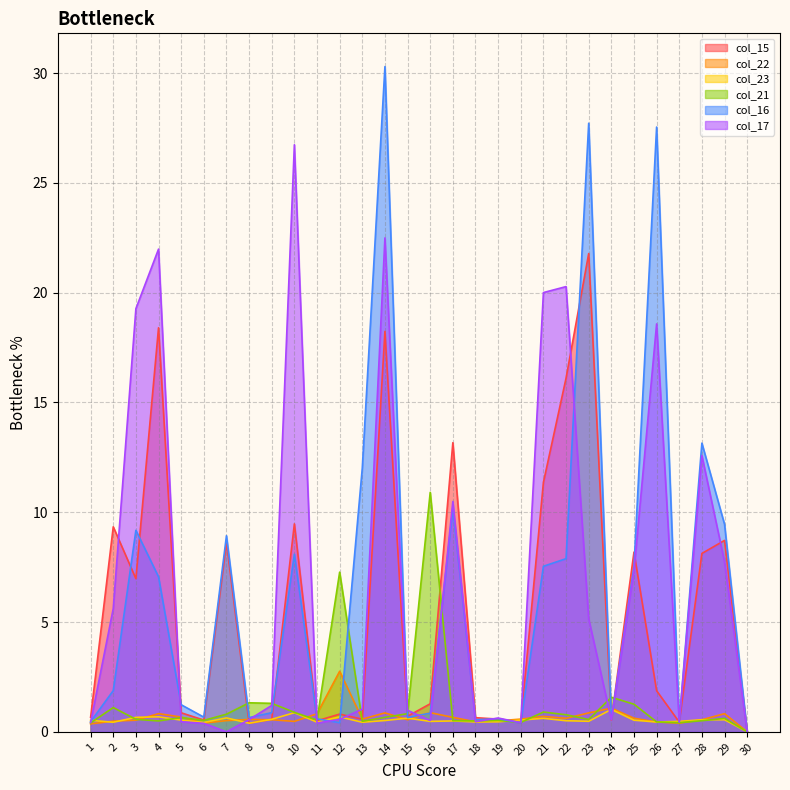

Rank the series by their maximum value, from highest to lowest.

col_16, col_17, col_15, col_21, col_22, col_23